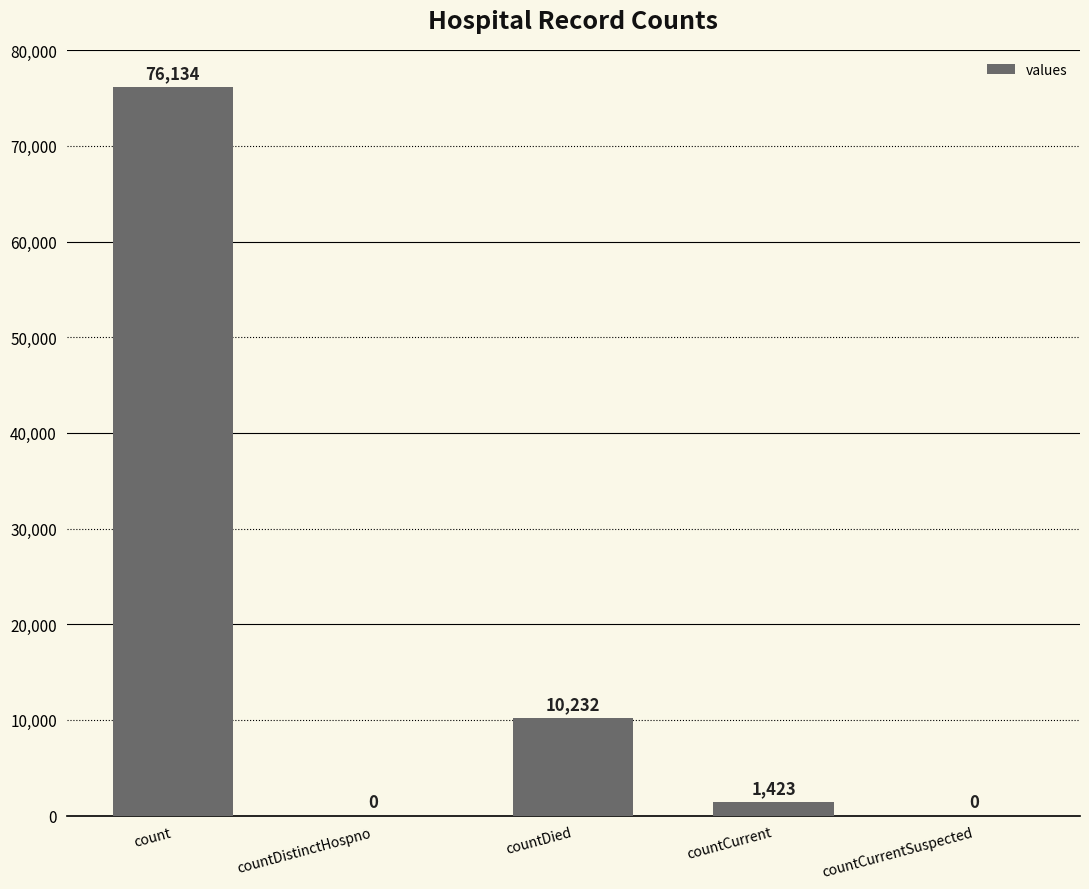

Reading left to right, list all the values displayed in this chart.

76134	0	10232	1423	0